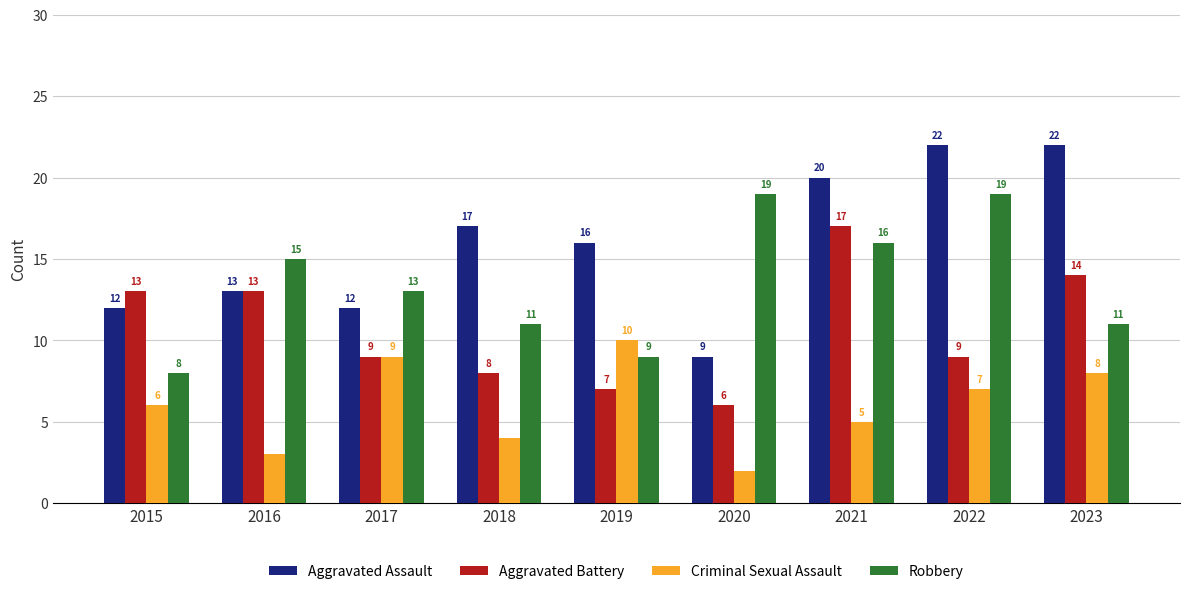

Rank the categories by Criminal Sexual Assault value from highest to lowest.

2019, 2017, 2023, 2022, 2015, 2021, 2018, 2016, 2020